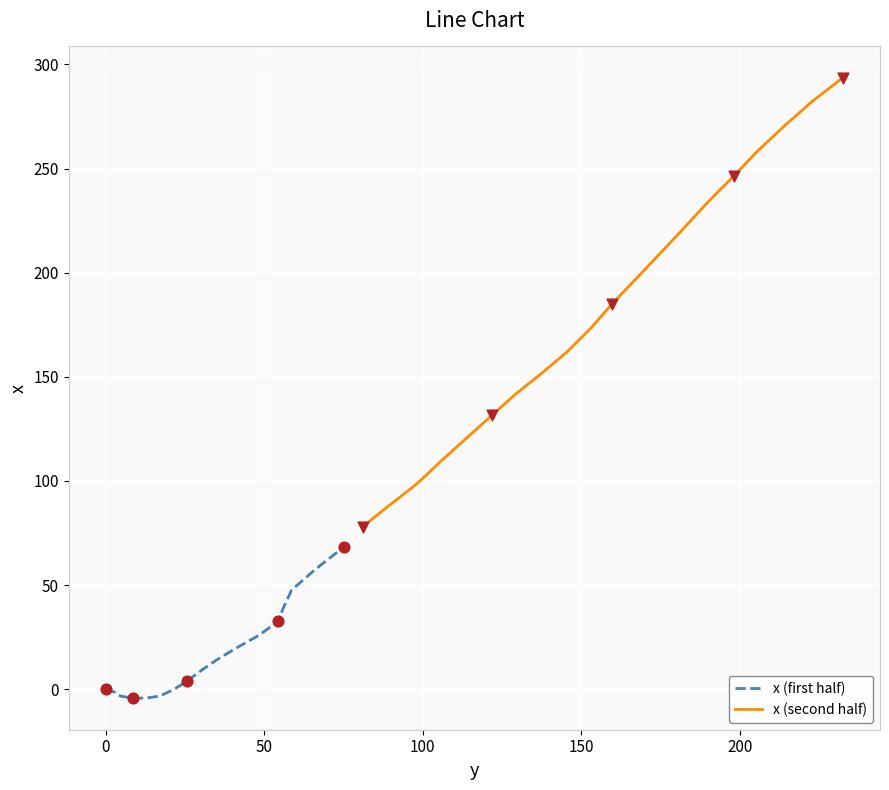

Which series has the largest total across all categories?

x (second half)